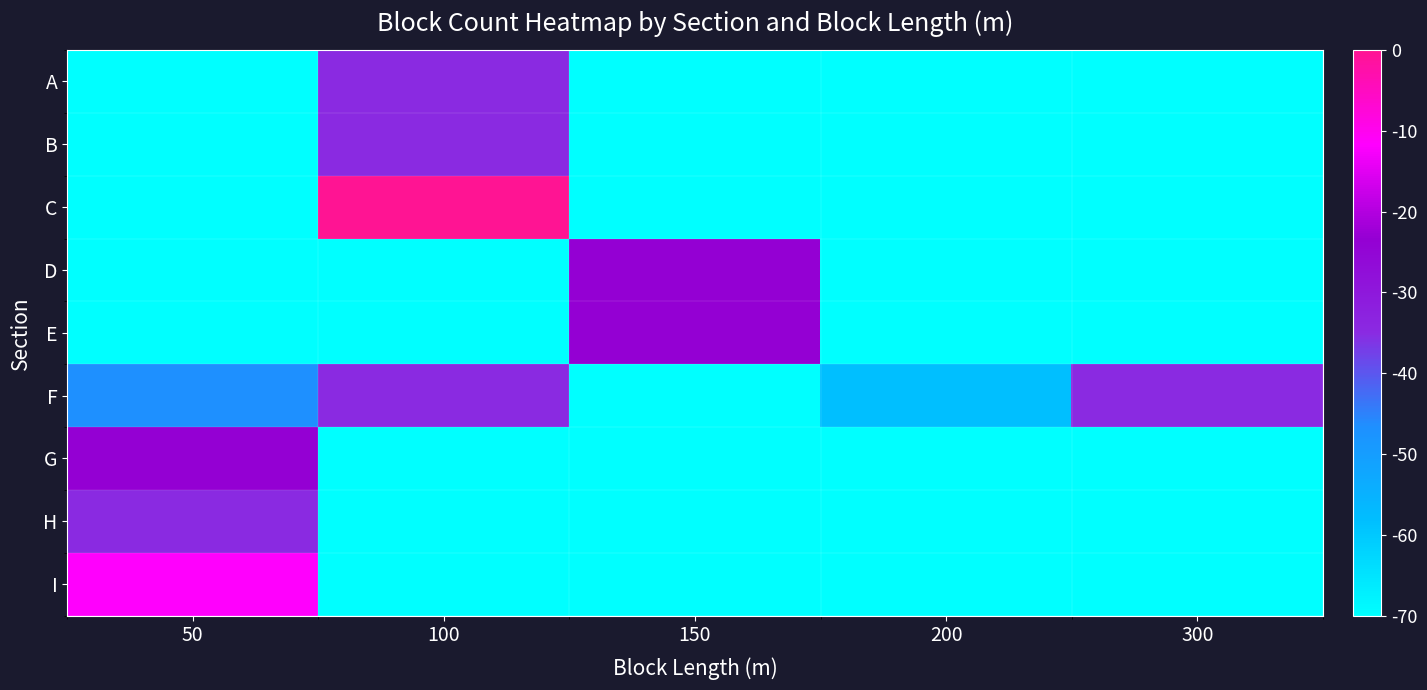

What is the smallest value displayed?

-70.0